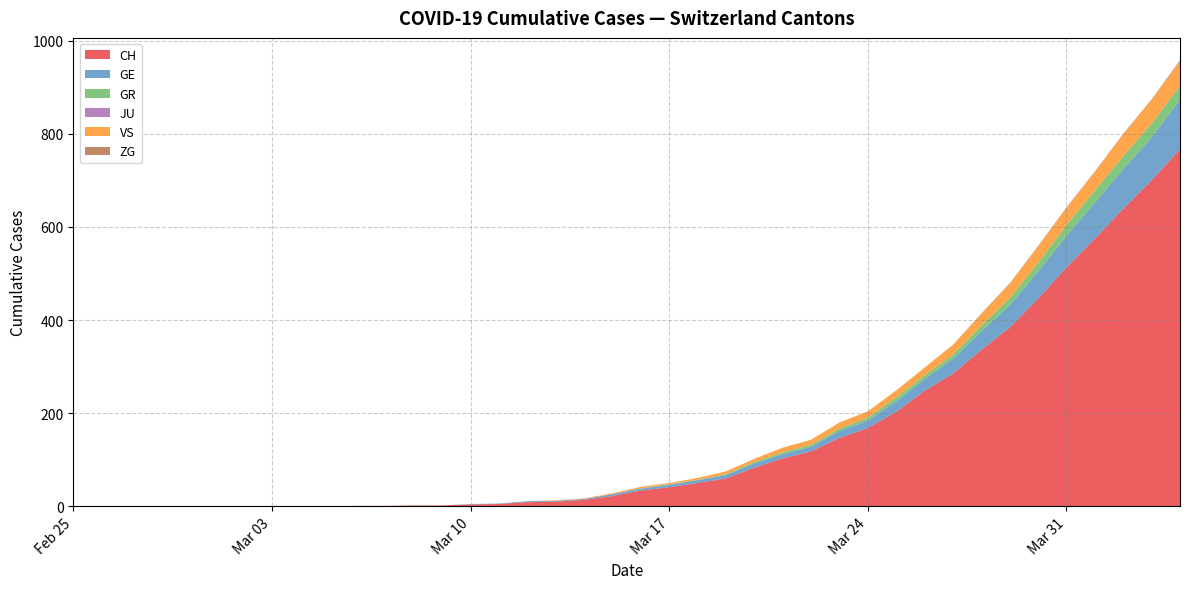

Reading left to right, transcribe all the data shown in this chart.

CH: 0=0	1=0	2=0	3=0	4=0	5=0	6=0	7=0	8=0	9=0	10=1	11=1	12=2	13=2	14=4	15=5	16=9	17=10	18=14	19=22	20=34	21=41	22=50	23=60	24=83	25=103	26=118	27=147	28=168	29=203	30=248	31=285	32=336	33=384	34=446	35=513	36=575	37=639	38=700	39=767
GE: 0=0	1=0	2=0	3=0	4=0	5=0	6=0	7=0	8=0	9=0	10=0	11=0	12=0	13=0	14=1	15=1	16=2	17=2	18=2	19=4	20=4	21=5	22=6	23=7	24=9	25=9	26=10	27=15	28=16	29=23	30=25	31=32	32=40	33=48	34=58	35=68	36=77	37=85	38=92	39=106
GR: 0=0	1=0	2=0	3=0	4=0	5=0	6=0	7=0	8=0	9=0	10=0	11=0	12=0	13=0	14=0	15=0	16=0	17=0	18=0	19=0	20=1	21=1	22=1	23=2	24=3	25=4	26=4	27=5	28=6	29=8	30=8	31=9	32=12	33=15	34=19	35=23	36=26	37=28	38=30	39=30
JU: 0=0	1=0	2=0	3=0	4=0	5=0	6=0	7=0	8=0	9=0	10=0	11=0	12=0	13=0	14=0	15=0	16=0	17=0	18=0	19=0	20=0	21=0	22=0	23=0	24=0	25=0	26=0	27=0	28=0	29=0	30=0	31=0	32=0	33=0	34=0	35=0	36=0	37=0	38=0	39=0
VS: 0=0	1=0	2=0	3=0	4=0	5=0	6=0	7=0	8=0	9=0	10=0	11=0	12=0	13=0	14=0	15=0	16=0	17=1	18=1	19=2	20=3	21=3	22=4	23=6	24=7	25=10	26=11	27=13	28=14	29=15	30=17	31=21	32=25	33=31	34=35	35=37	36=40	37=47	38=51	39=53
ZG: 0=0	1=0	2=0	3=0	4=0	5=0	6=0	7=0	8=0	9=0	10=0	11=0	12=0	13=0	14=0	15=0	16=0	17=0	18=0	19=0	20=0	21=0	22=0	23=0	24=0	25=0	26=0	27=0	28=0	29=0	30=0	31=0	32=1	33=1	34=1	35=1	36=1	37=1	38=1	39=2